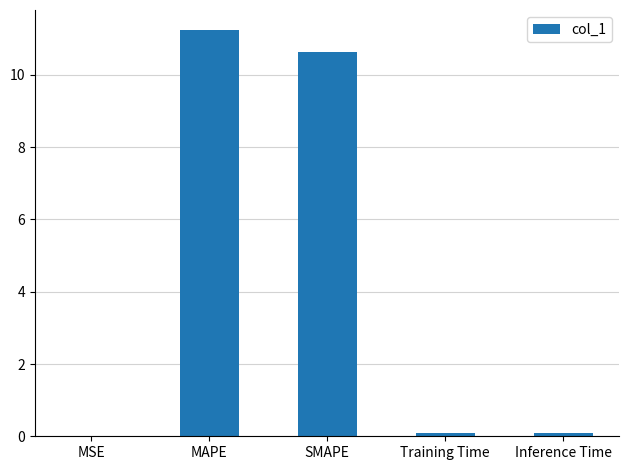

Read the value at SMAPE.

10.6